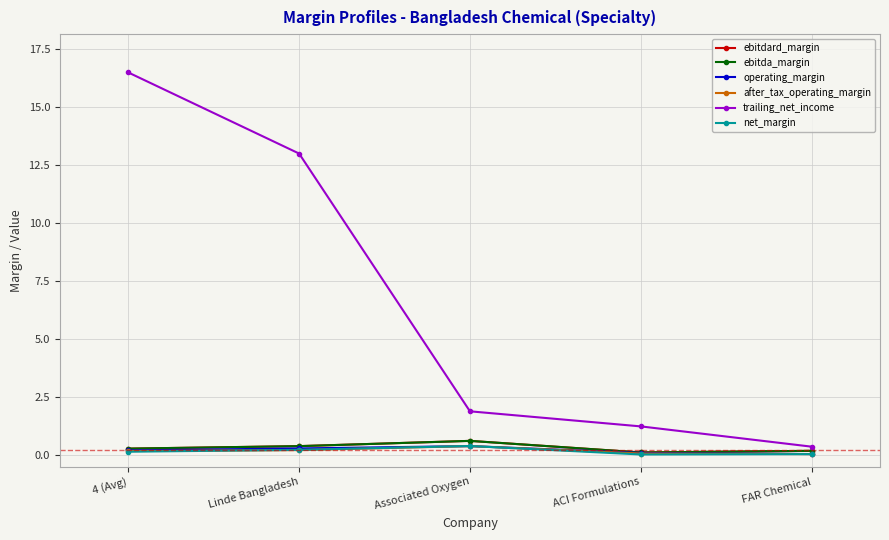

Where does the trailing_net_income series first go above 1?

4 (Avg)